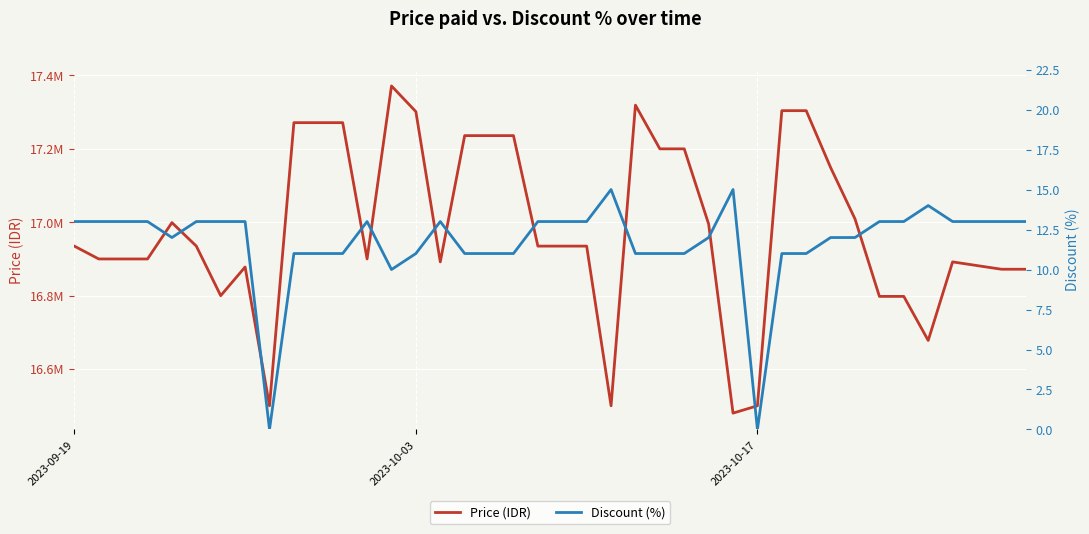

True or false: Price (IDR) and Discount (%) cross at least once.

False